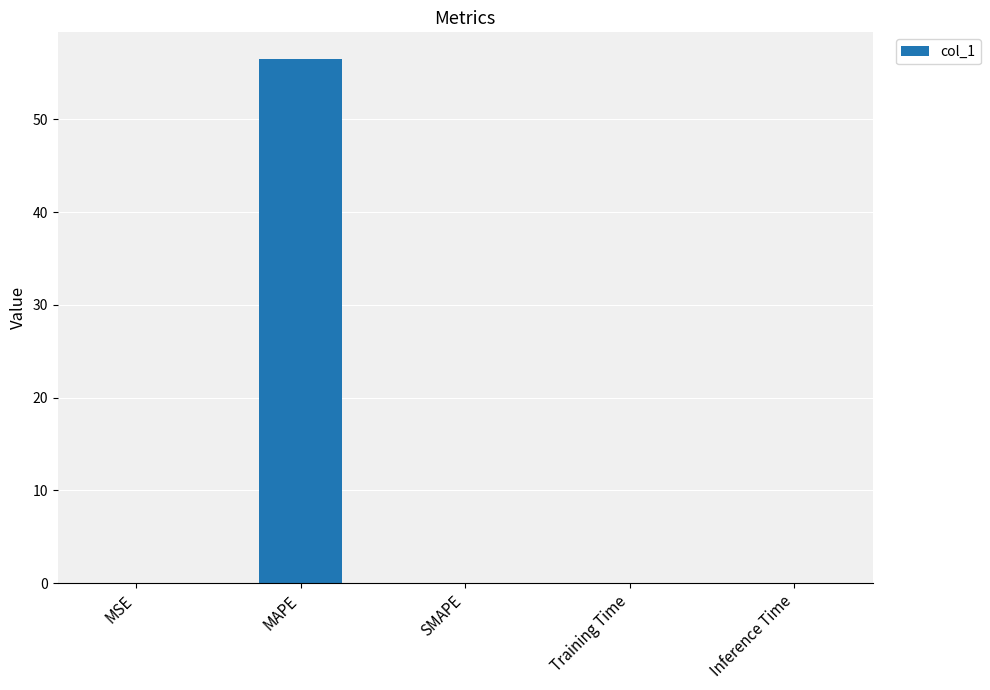

What is the sum of all values?

56.5